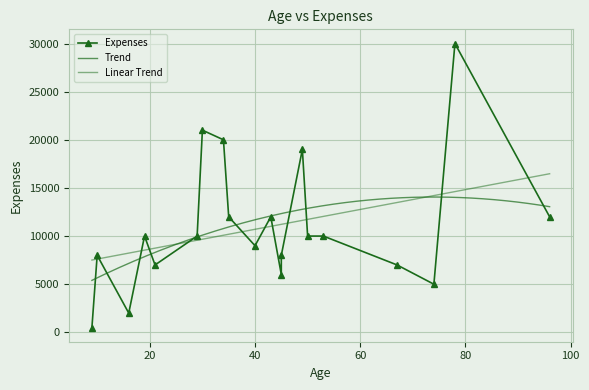

Rank the categories by value from highest to lowest.

78, 30, 34, 49, 43, 35, 96, 19, 50, 29, 53, 40, 10, 45, 21, 67, 45, 74, 16, 9